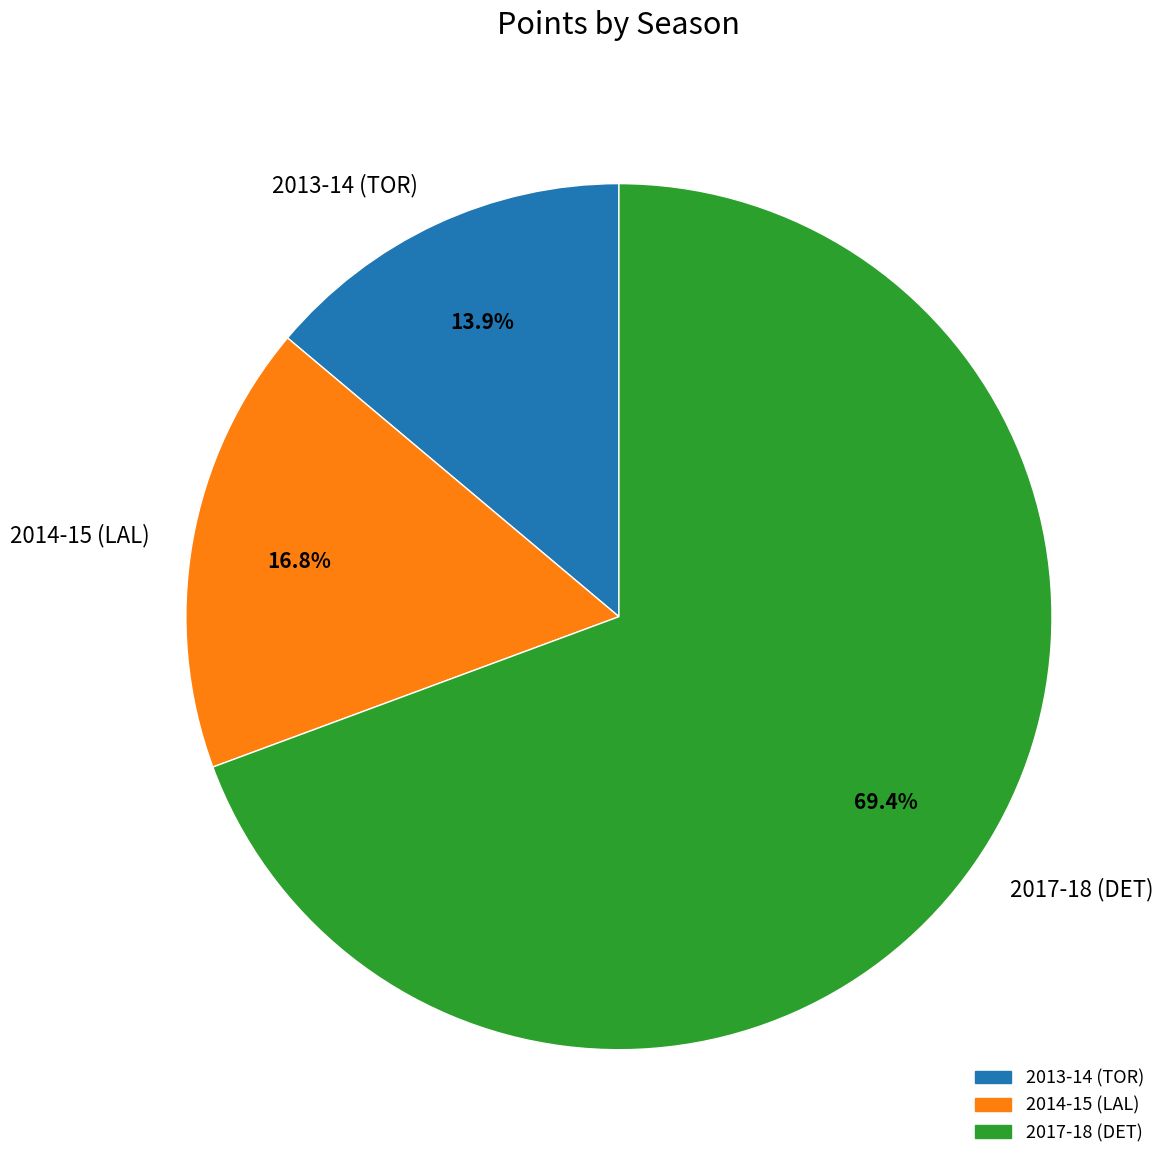

The 2014-15 (LAL) slice represents 25% of the pie. True or false?

False